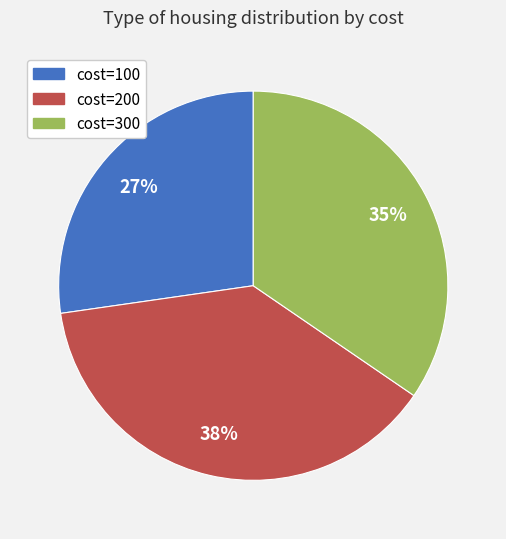

Is there any slice that represents more than half of the pie?

No